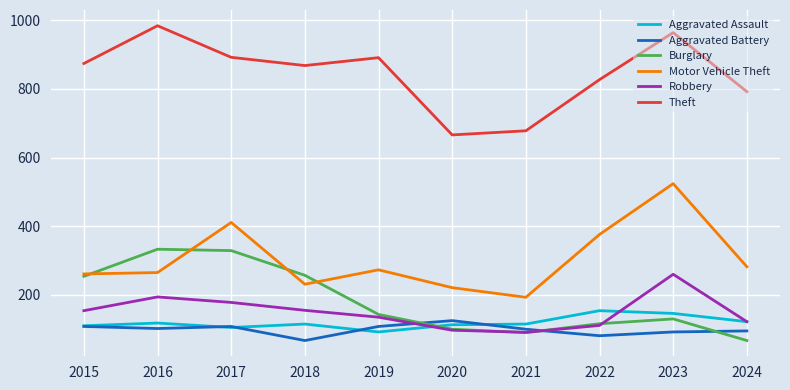

Read the Motor Vehicle Theft value at 2018, to the nearest 5.

230